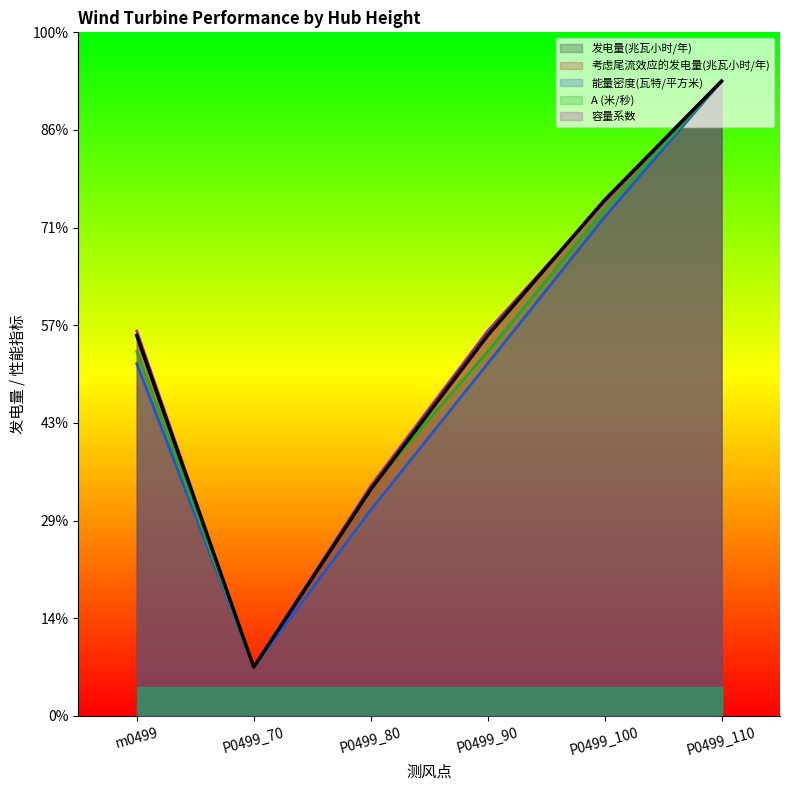

Reading right to left, transcribe all the data shown in this chart.

发电量(兆瓦小时/年): 650.0	528.2	389.6	232.0	50.0	389.6
考虑尾流效应的发电量(兆瓦小时/年): 650.0	528.2	389.6	232.0	50.0	389.6
能量密度(瓦特/平方米): 650.0	510.7	360.7	210.7	50.0	360.7
A (米/秒): 650.0	518.1	373.1	234.6	50.0	373.1
容量系数: 650.0	526.5	394.1	235.3	50.0	394.1